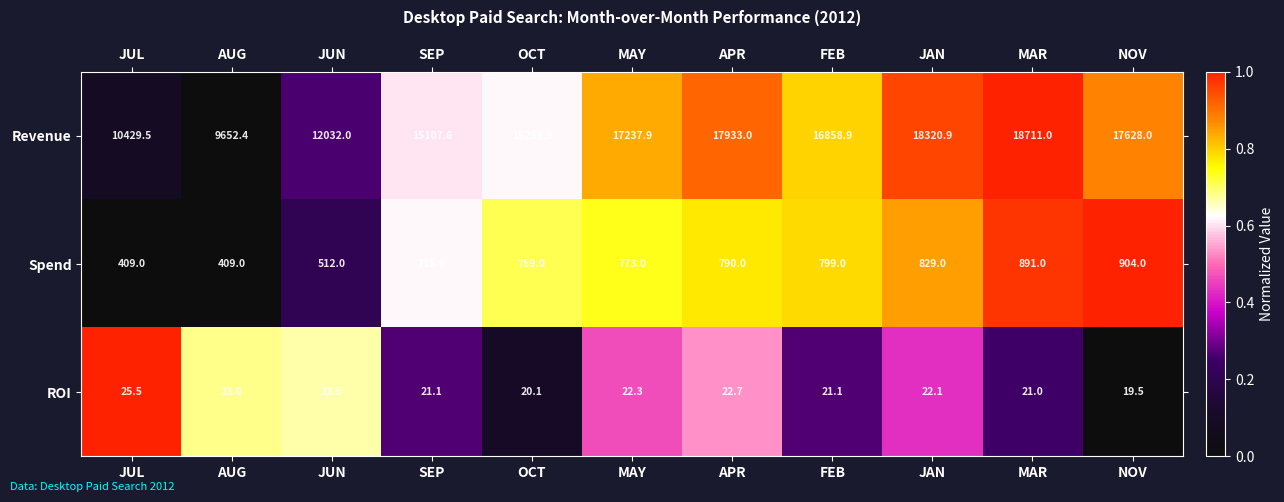

Which series has the largest range (max minus min)?

Revenue